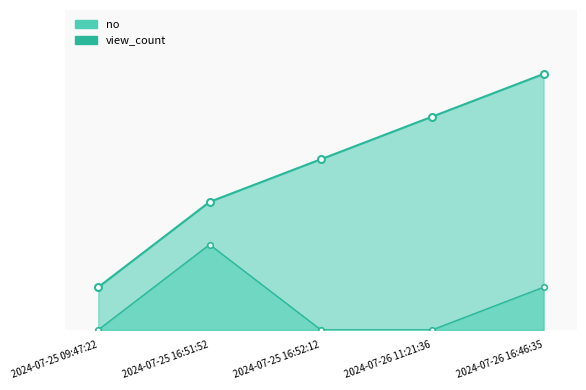

How many distinct data groups are displayed?

2